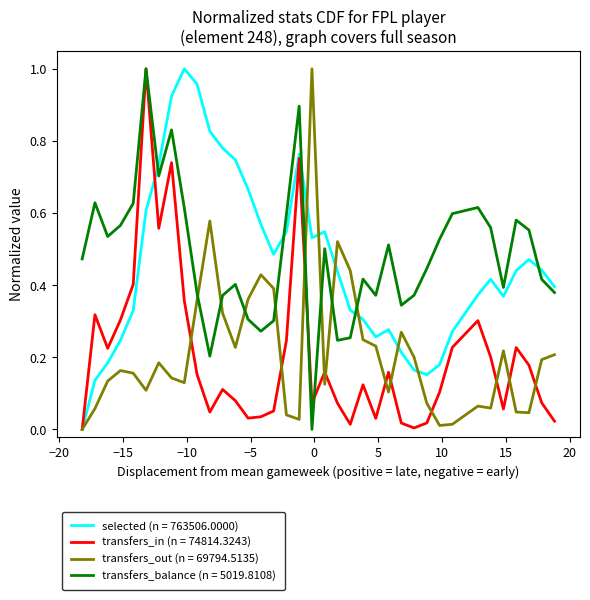

How many intersections are there between transfers_out (n = 69794.5135) and transfers_balance (n = 5019.8108)?

8